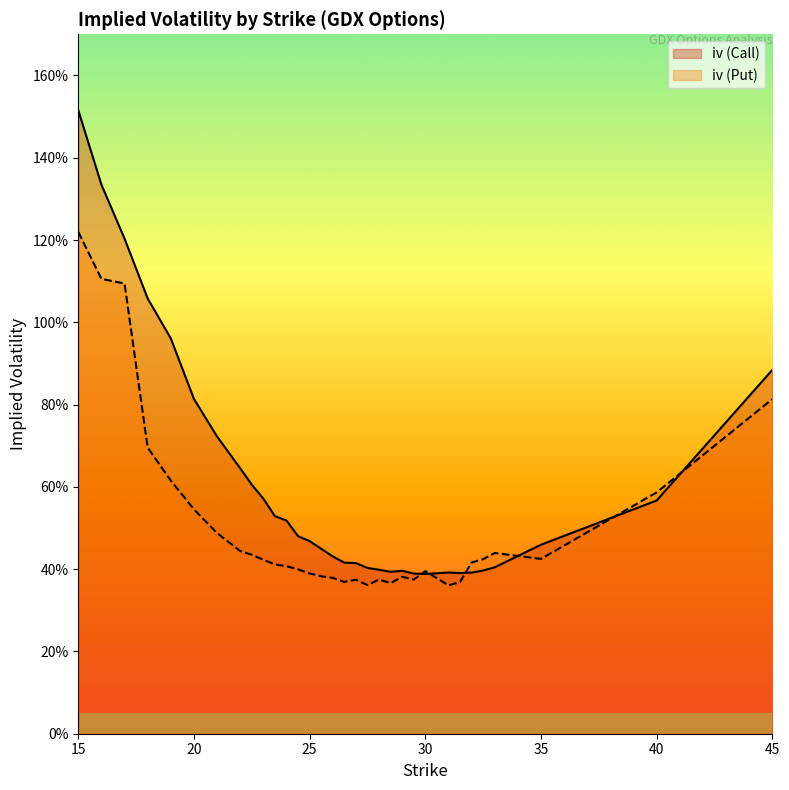

Is it true that iv (Call) equals 0.2 at 23.5?

False